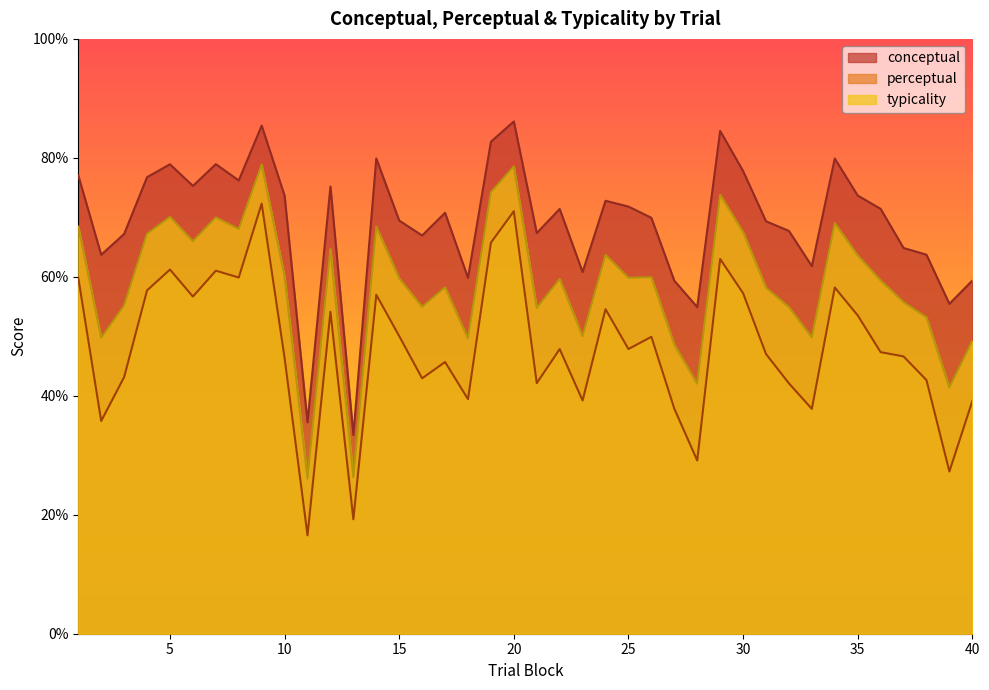

True or false: perceptual and conceptual intersect in this chart.

False